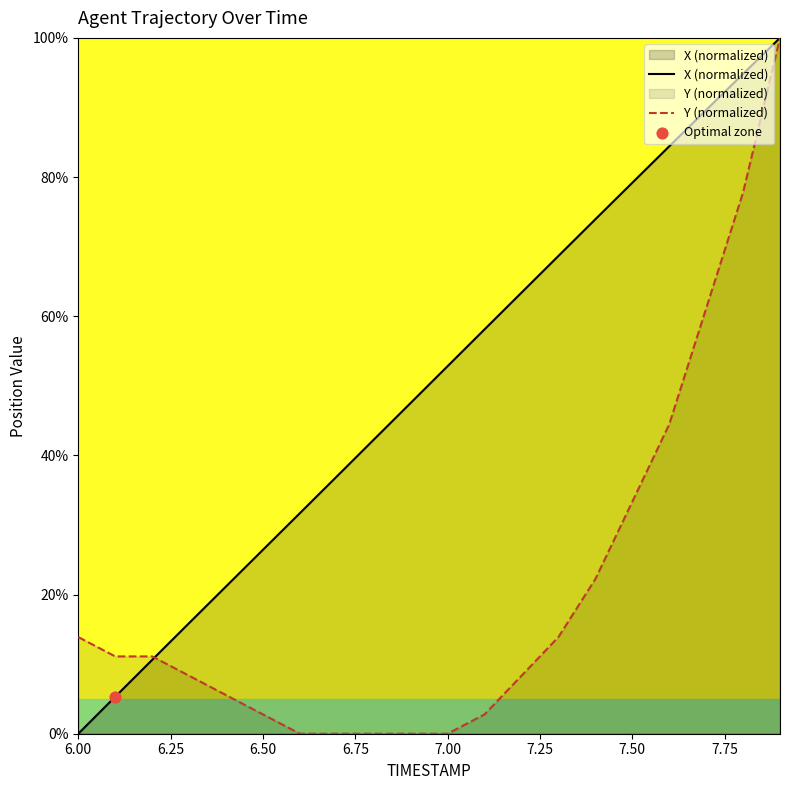

Which series has the largest total across all categories?

X (normalized)